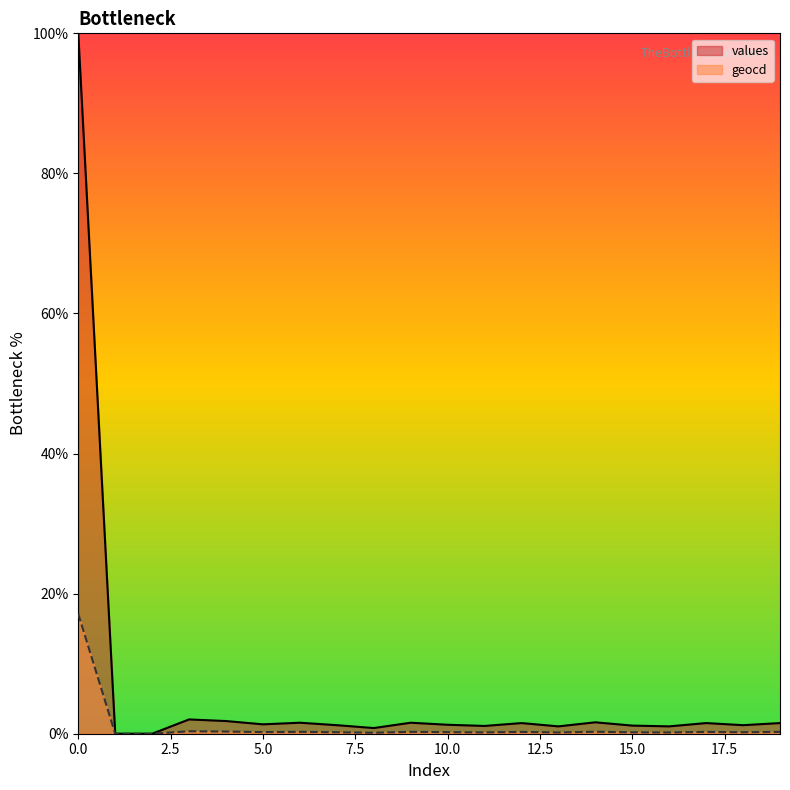

Where is geocd nearest to the value 8?

3